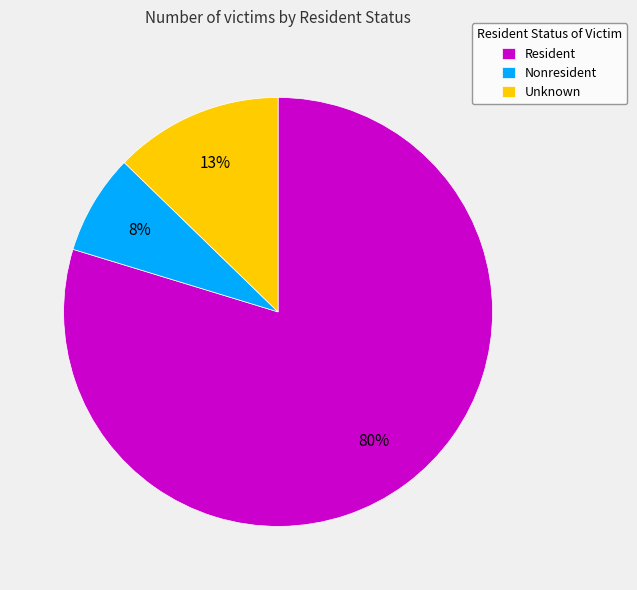

True or false: Unknown accounts for 26% of the total.

False